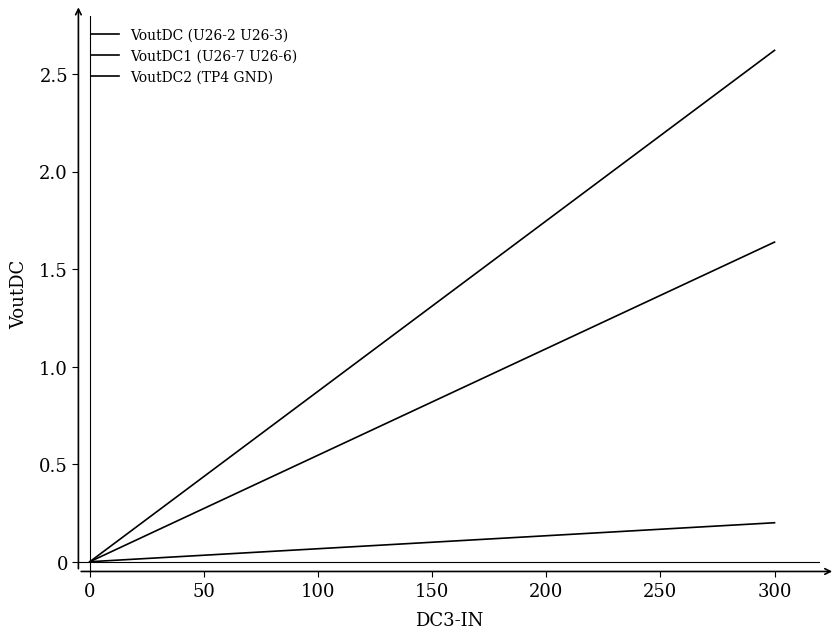

Does the chart have visible grid lines?

No